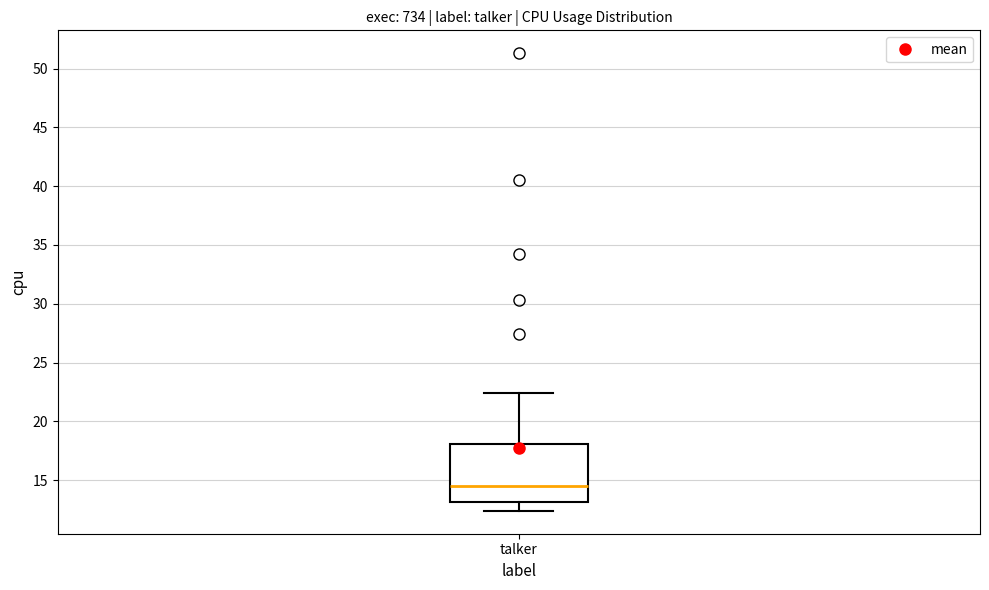

Transcribe this box plot: give where the median line is, the range the box spans, and where the two whiskers end, as read against the y-axis. The values are not printed on the chart, so give them approximately, as read against the axis.

median 14.5, box 13.0 to 18.0, whiskers 12.5 to 22.5